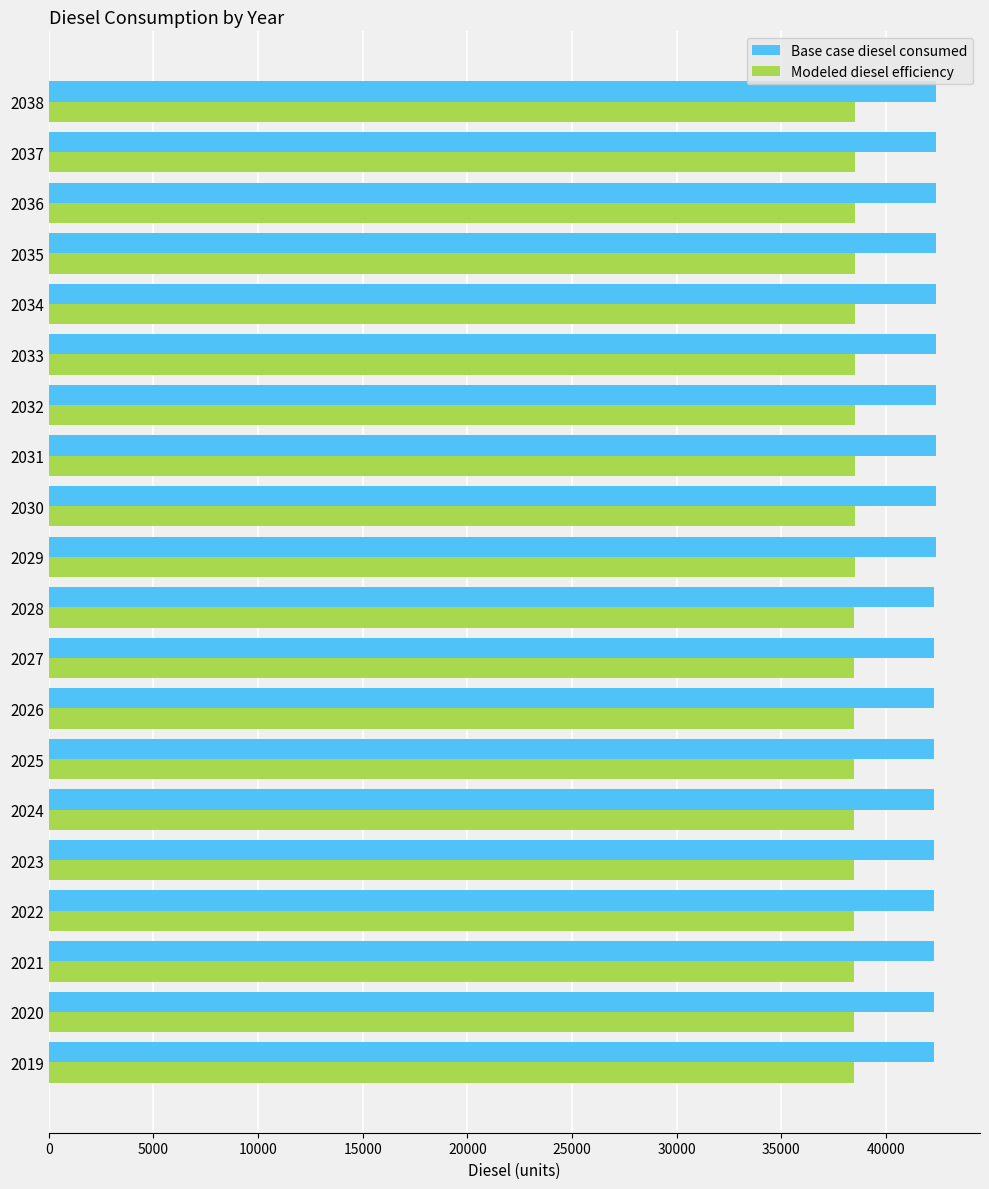

True or false: Modeled diesel efficiency has a value of 9378.6 at 2024.

False